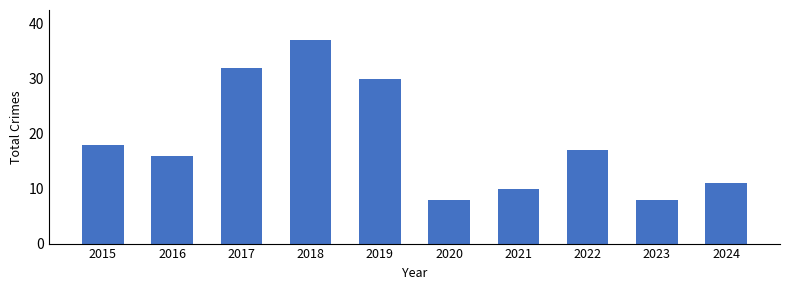

Between 2020 and 2016, which is larger?

2016